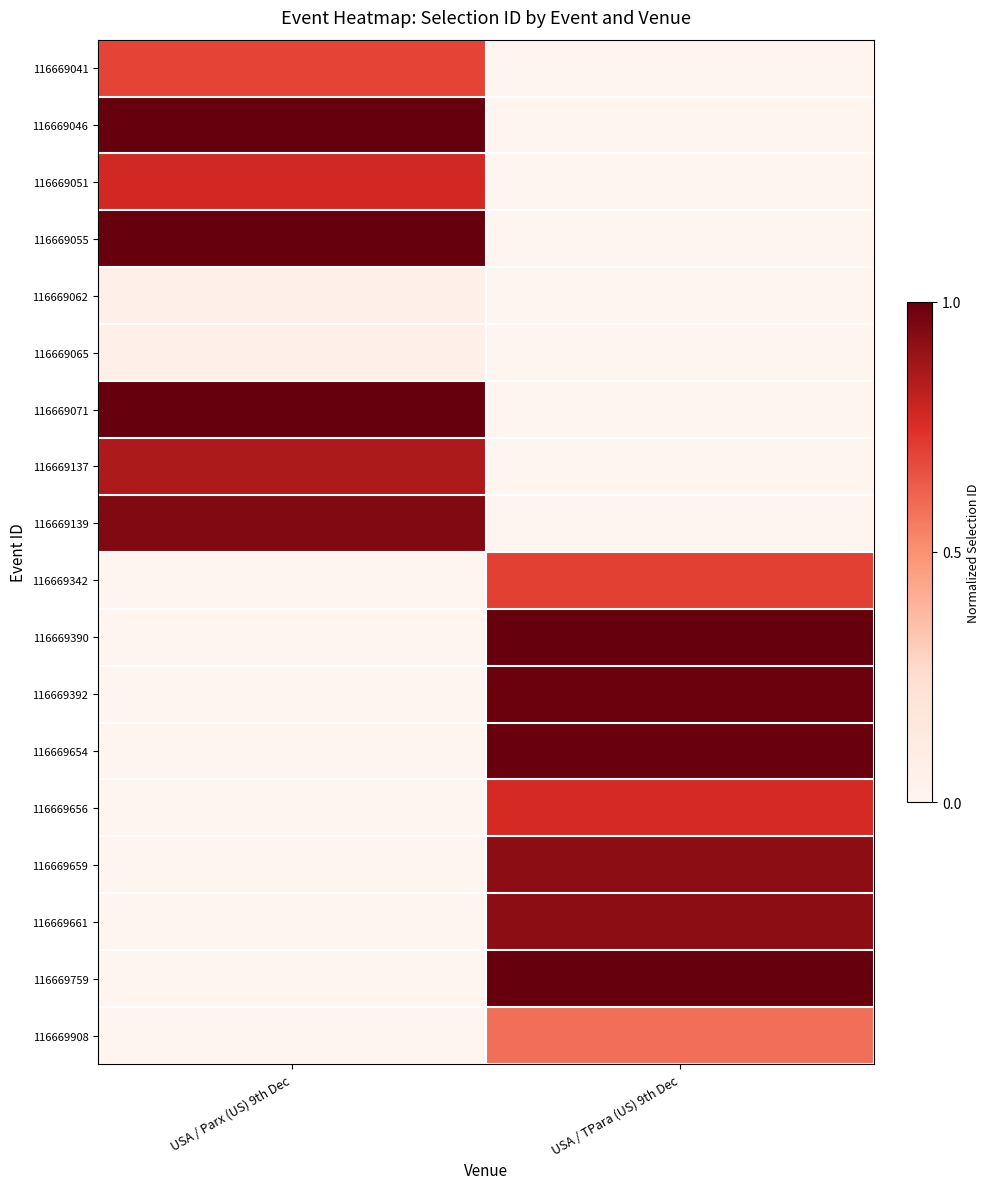

Which category has the lowest value across all series?

USA / TPara (US) 9th Dec